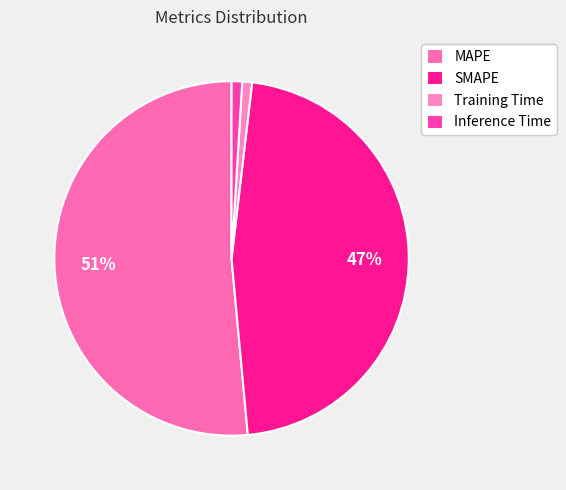

Is SMAPE the majority of the pie?

No